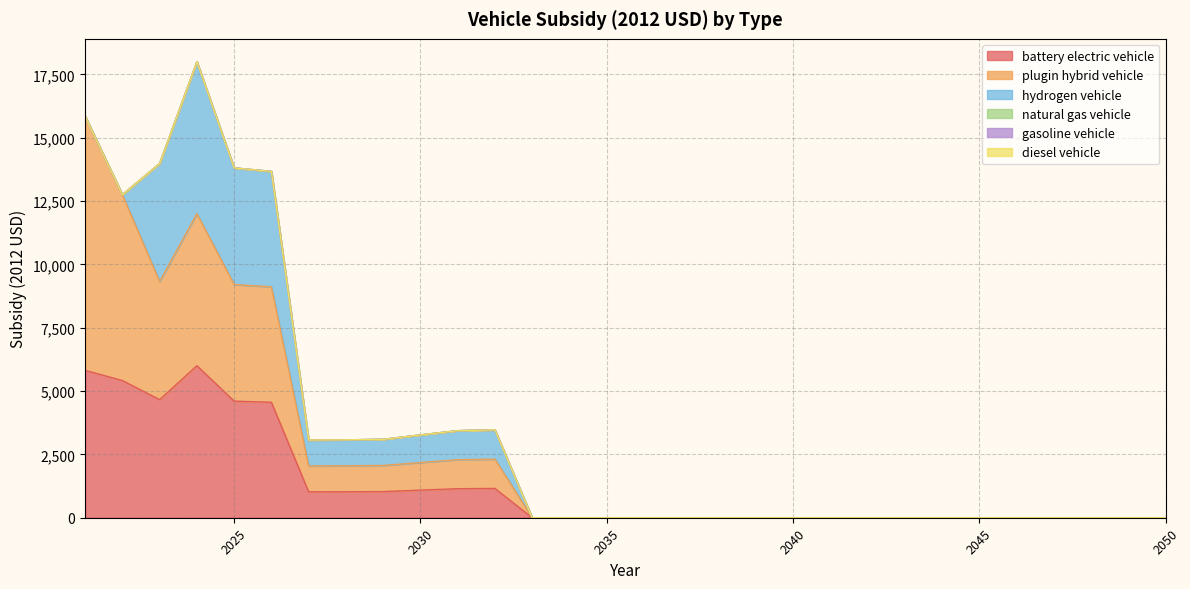

What are all the series names shown in the legend?

battery electric vehicle, plugin hybrid vehicle, hydrogen vehicle, natural gas vehicle, gasoline vehicle, diesel vehicle